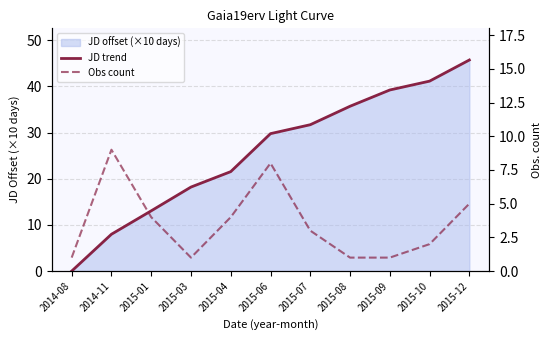

After their last crossing, which series has the higher values: JD trend or Obs count?

JD trend